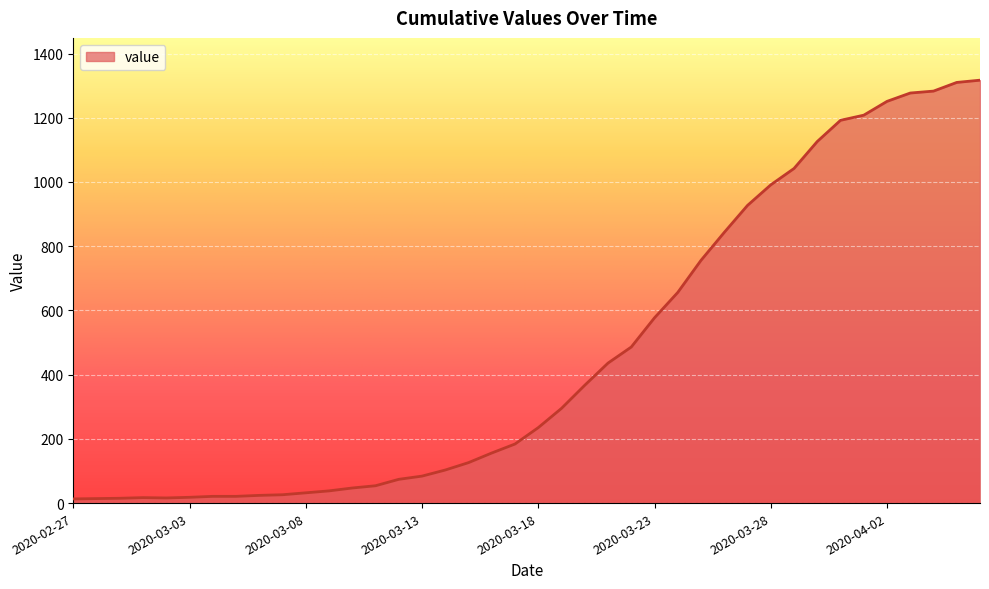

What is the average value?

466